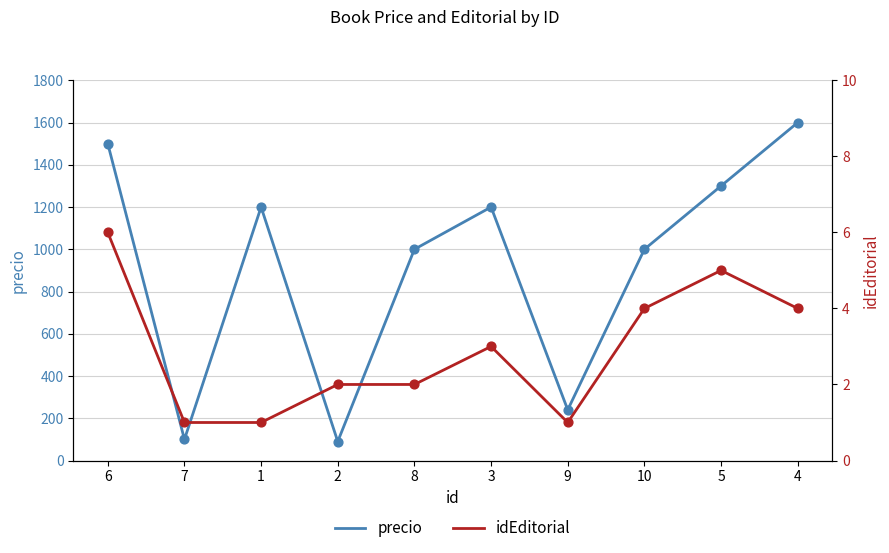

Is the value of precio at 7 greater than the value of idEditorial at 3?

Yes